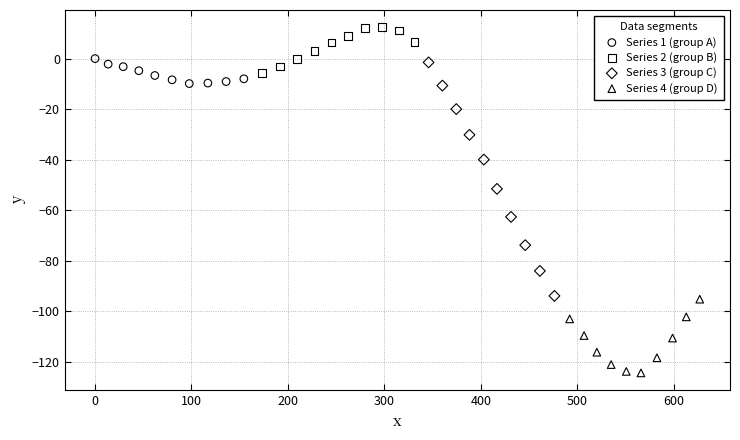

Which series reaches the maximum Y coordinate?

Series 2 (group B)